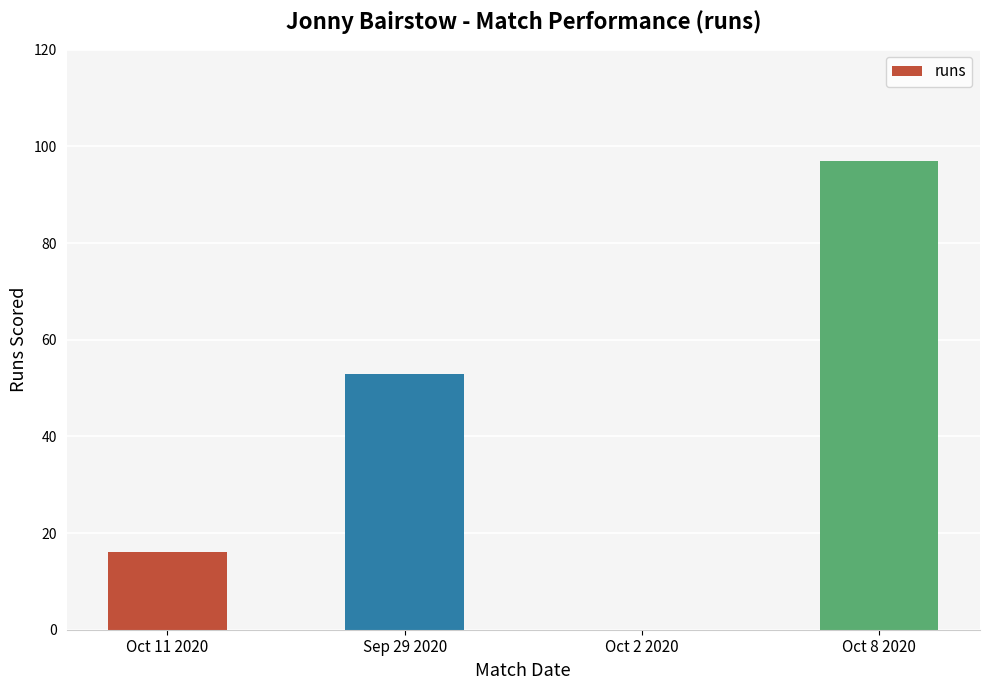

How many distinct data groups are displayed?

1